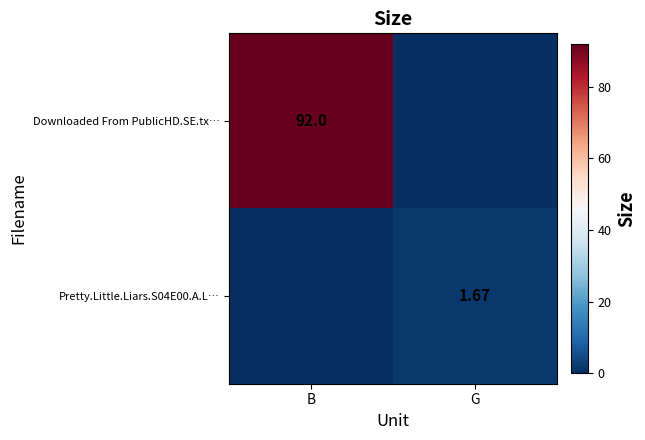

Is the value of Pretty.Little.Liars.S04E00.A.L… at G greater than the value of Downloaded From PublicHD.SE.tx… at B?

No